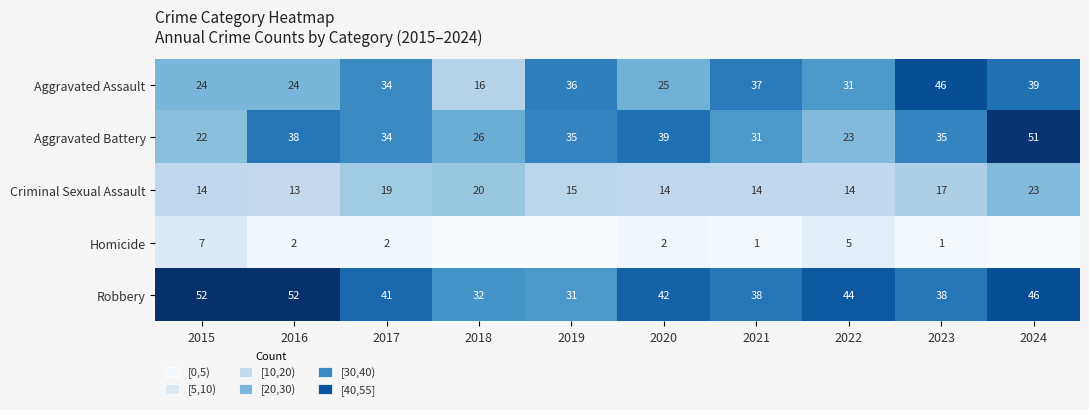

Is it true that Aggravated Assault equals 26 at 2023?

False